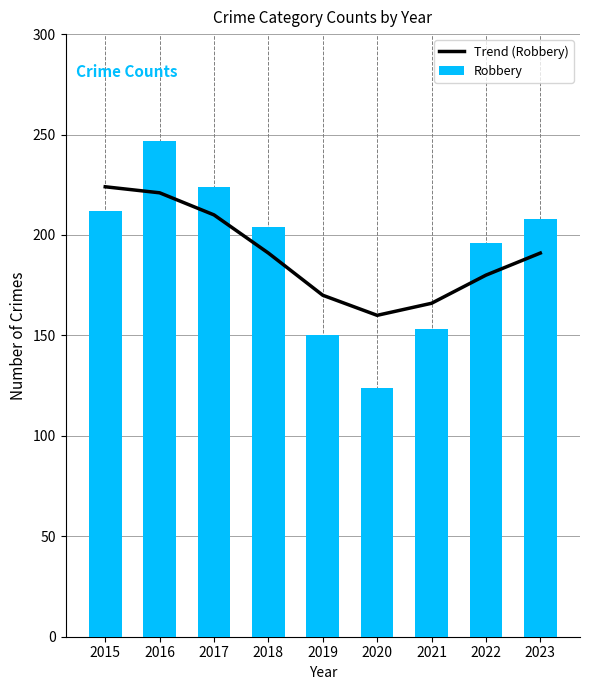

How many groups of bars are there?

9